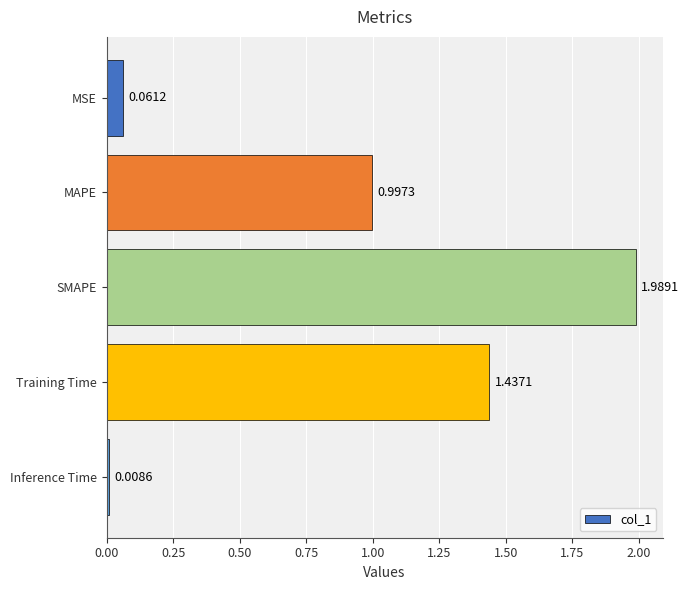

What is the difference between the maximum and second lowest values?

1.9